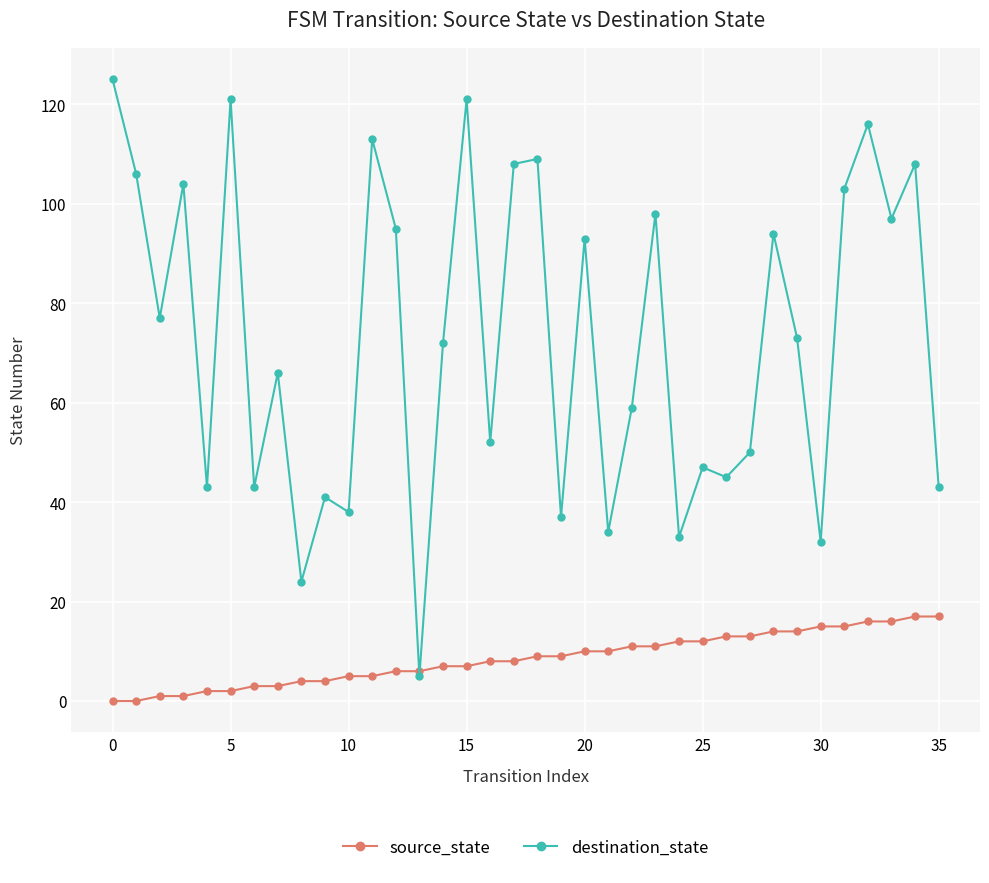

List the series in order of their overall mean, lowest first.

source_state, destination_state